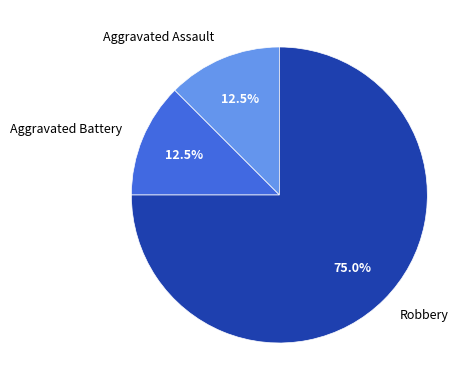

Does Aggravated Assault account for over 50% of the chart?

No